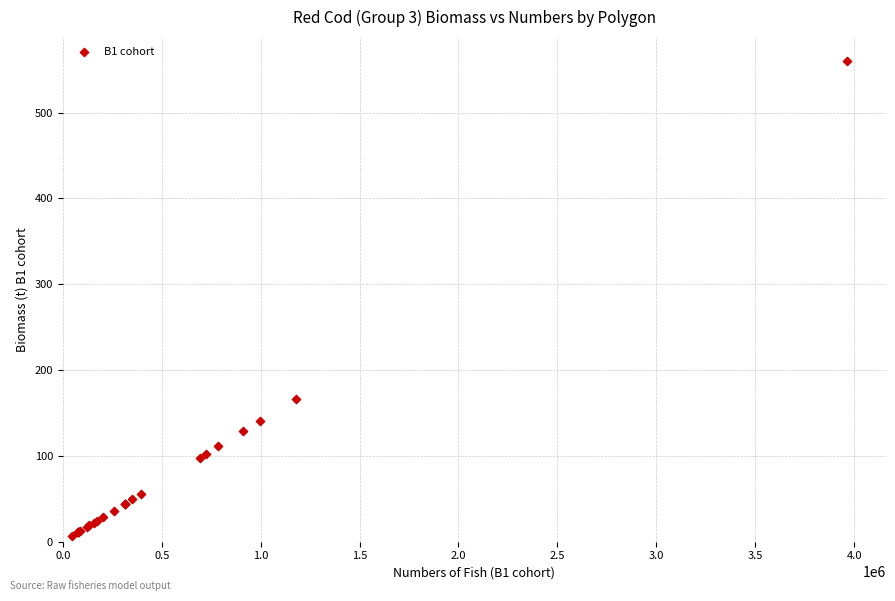

What Y value in the scatter plot is closest to 283?

166.7